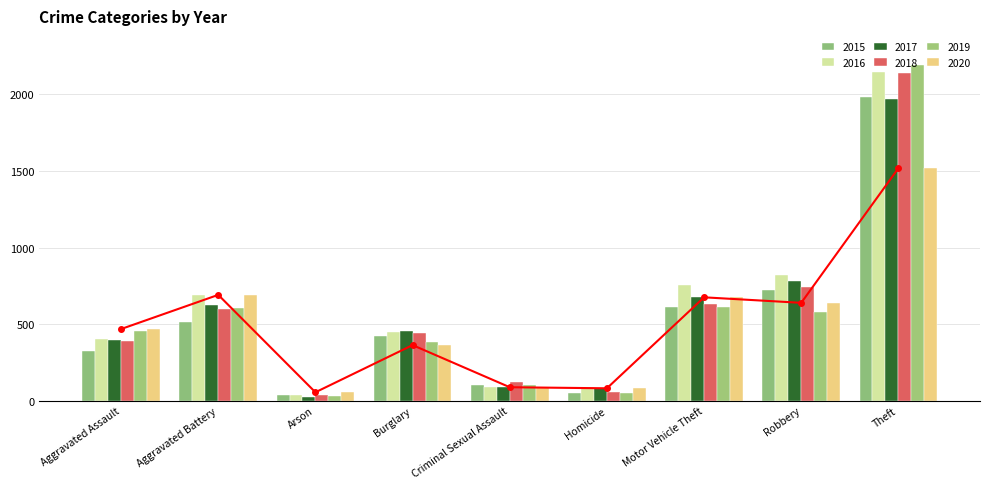

Between Arson and Theft, which series saw the biggest shift?

2019